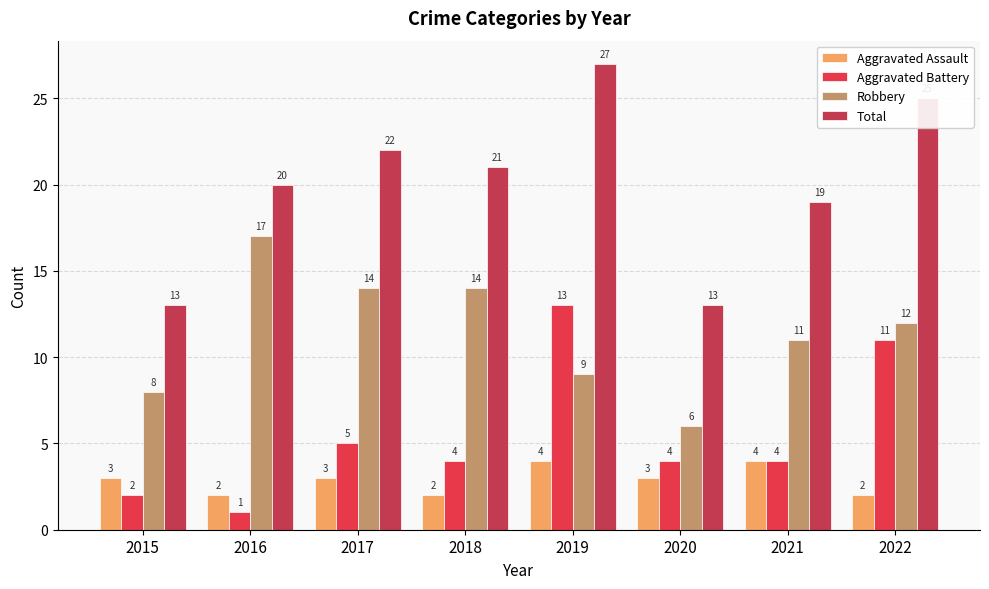

Rank the series by their average value, from highest to lowest.

Total, Robbery, Aggravated Battery, Aggravated Assault